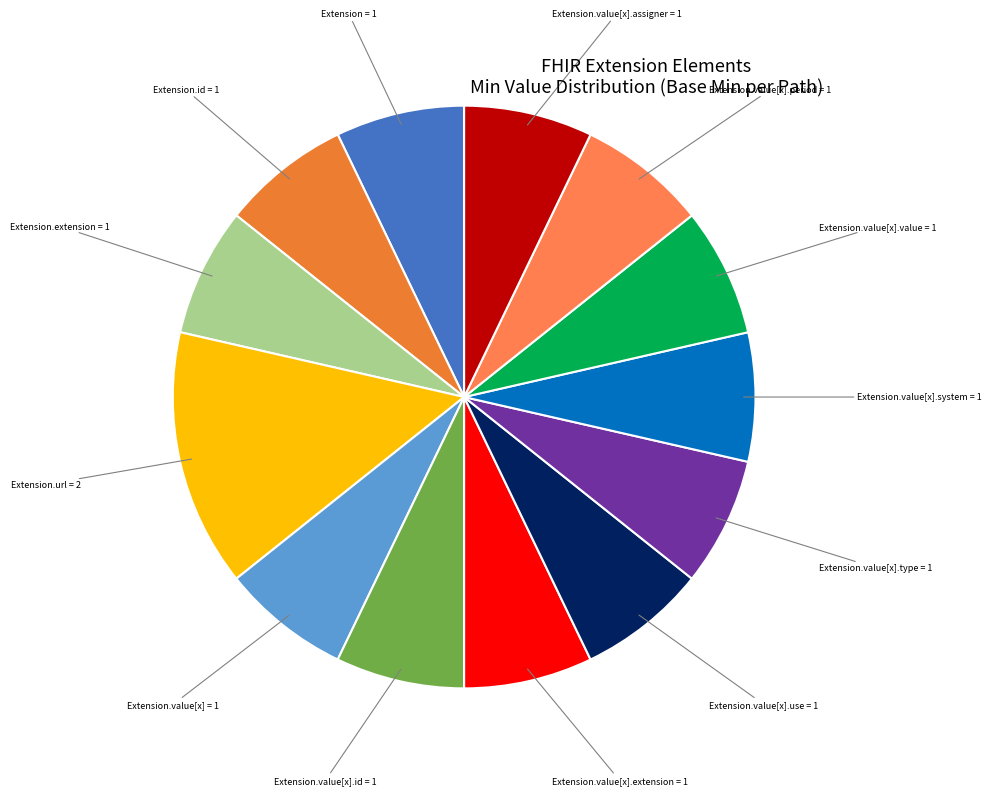

Count the number of slices in the pie.

13